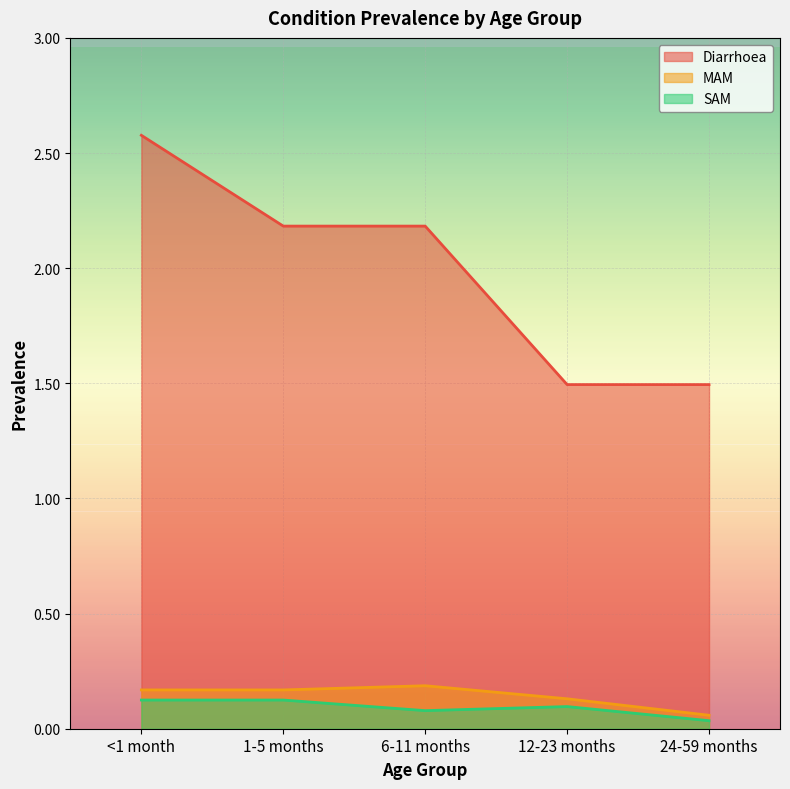

True or false: SAM and Diarrhoea cross at least once.

False